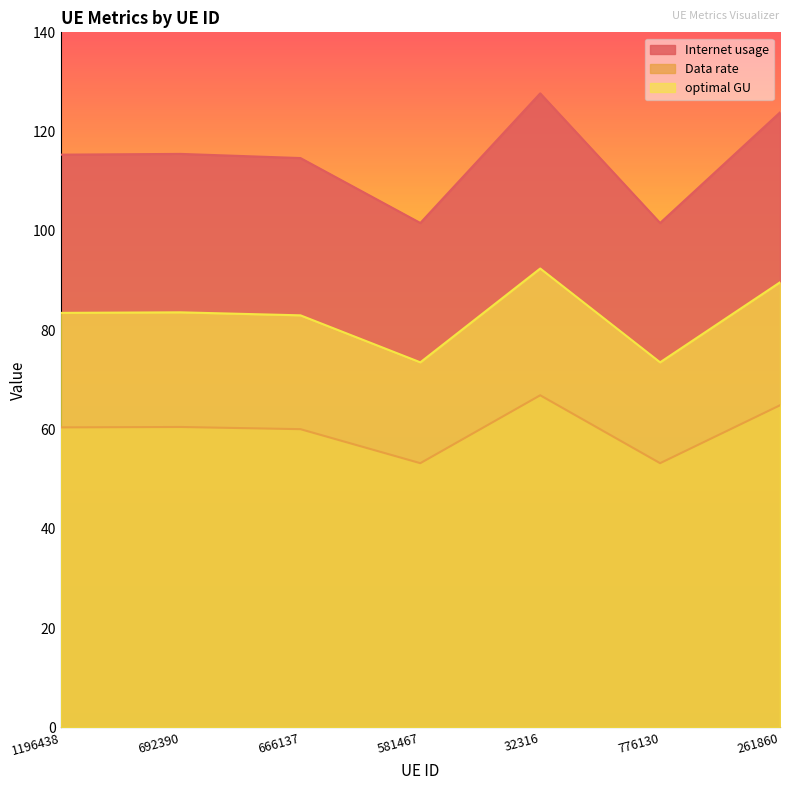

Which has a higher value, 581467 or 1196438?

1196438